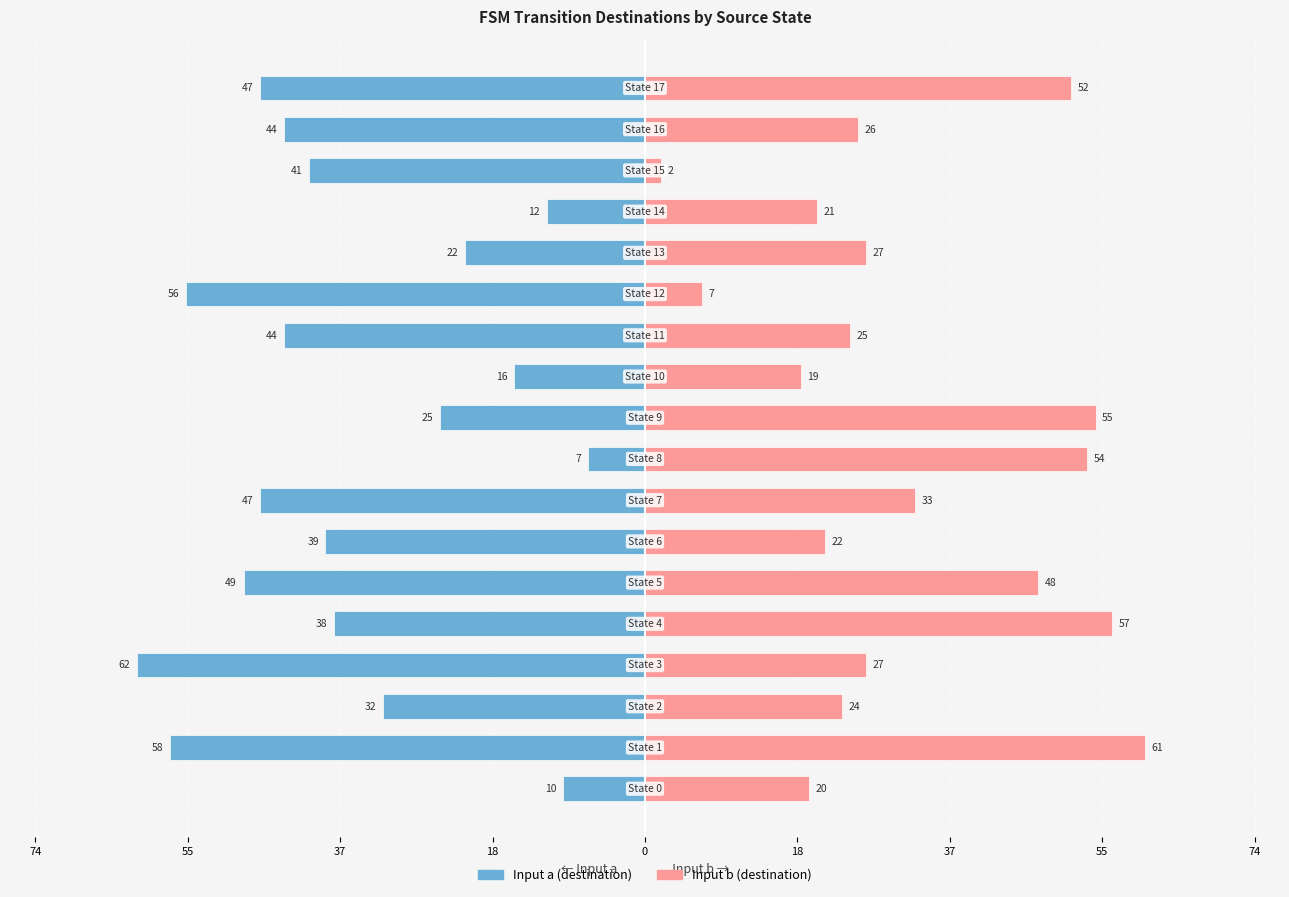

How many bars are there in each group?

2